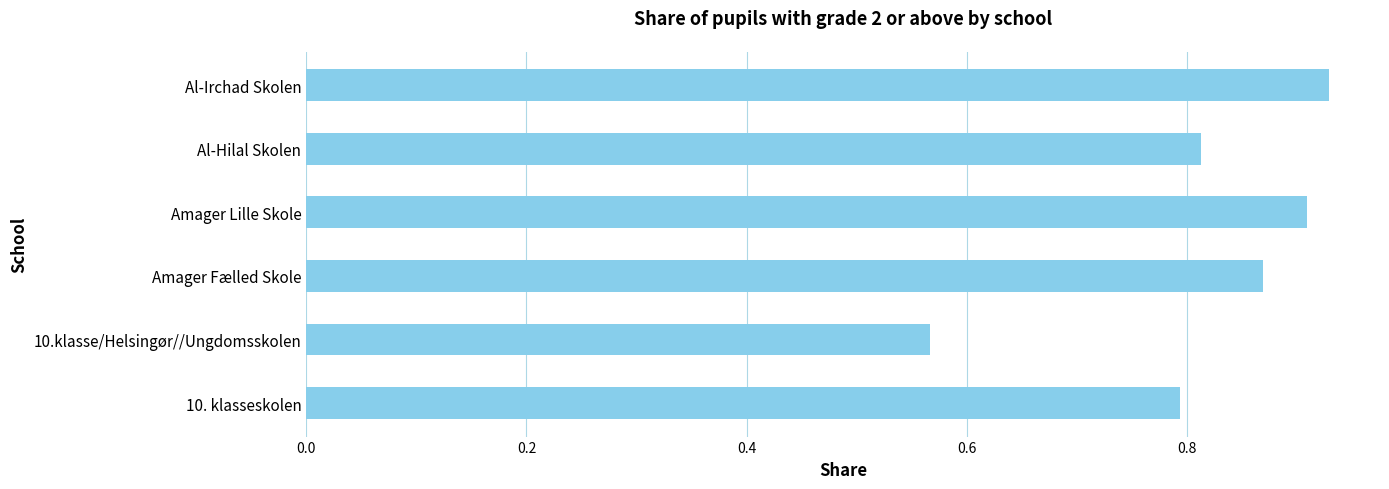

The value at Amager Fælled Skole is 0.3. True or false?

False